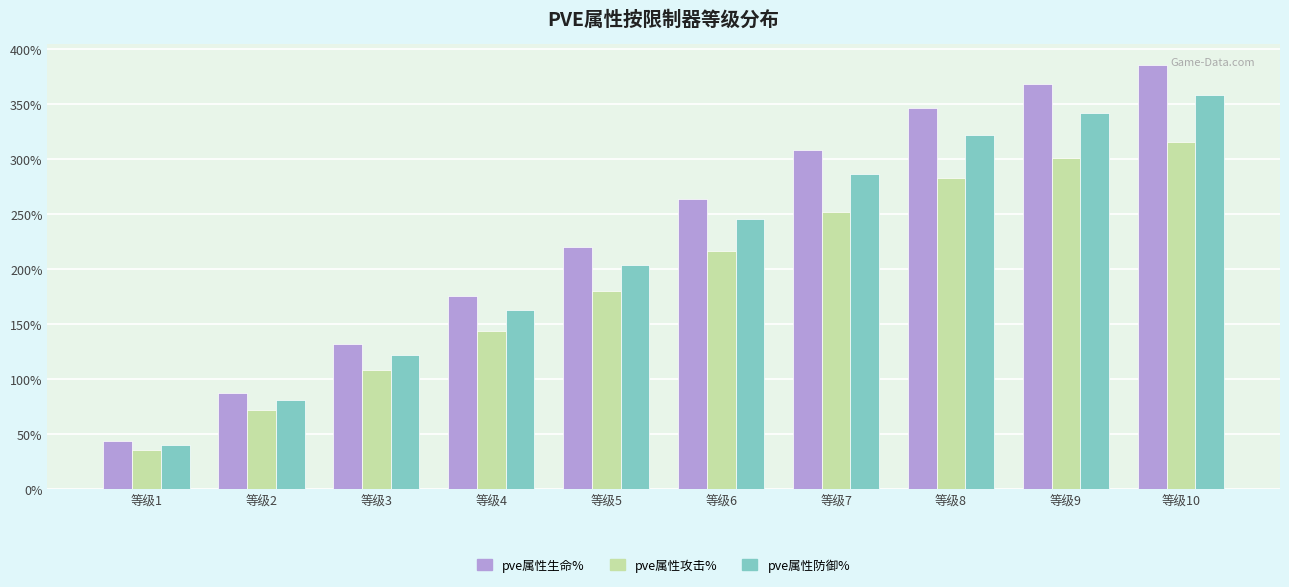

At which label does pve属性攻击% reach its peak?

等级10